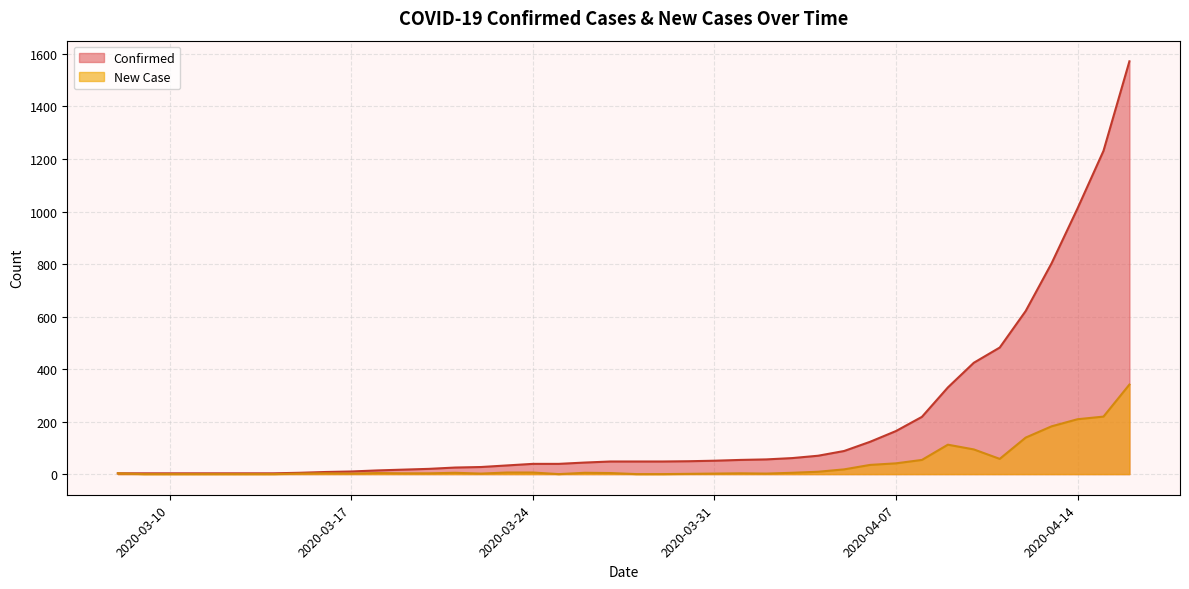

Between 2020-03-29 and 2020-03-22, which is larger?

2020-03-29